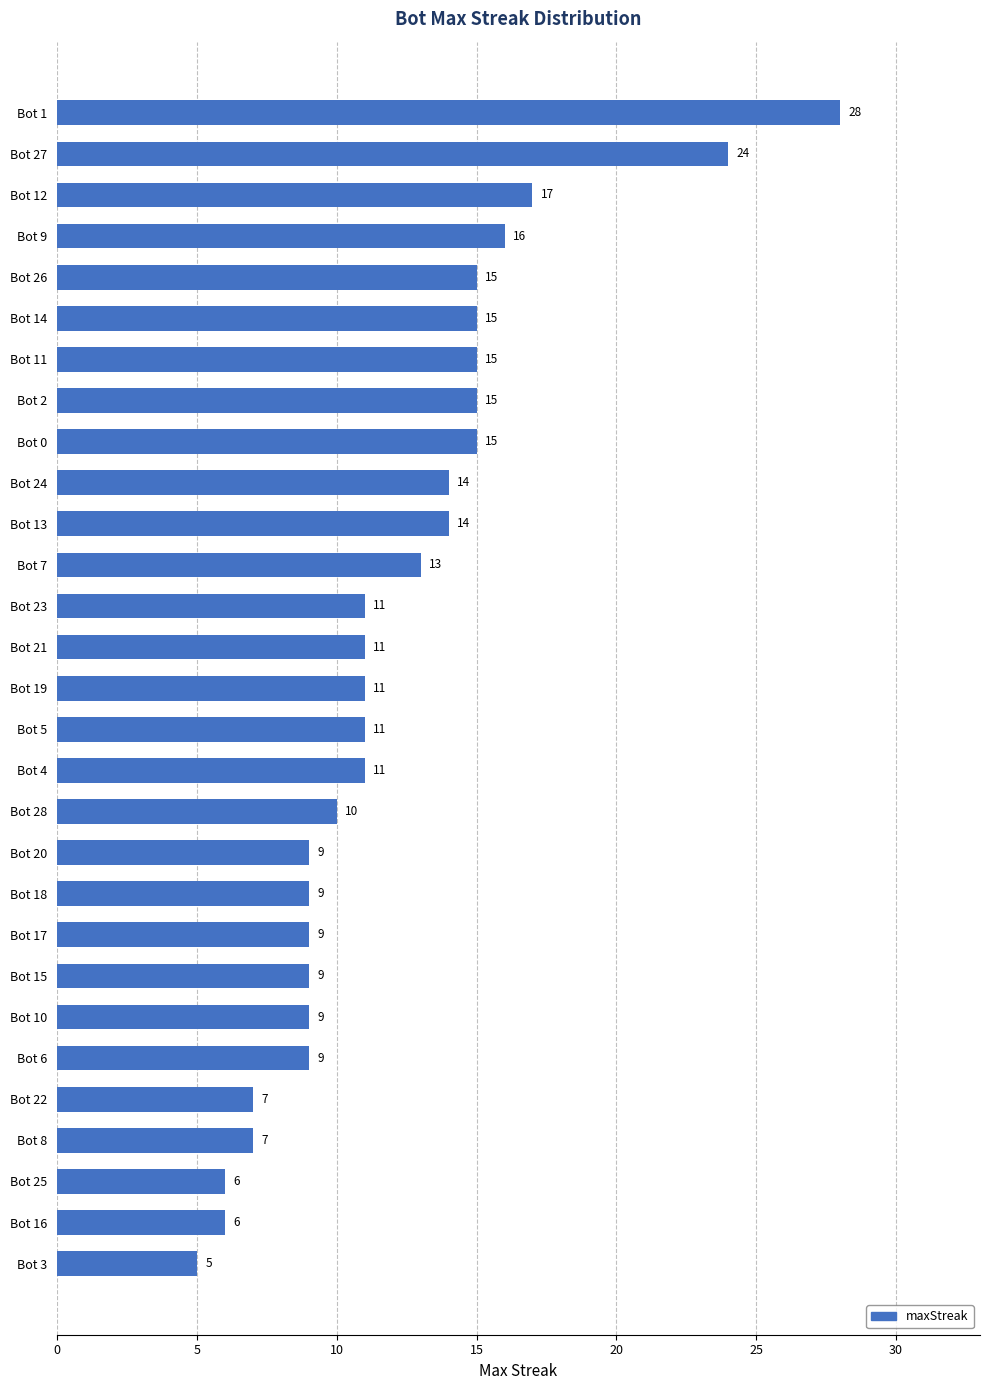

Approximately how many times larger is the value at Bot 27 compared to Bot 19?

2.2